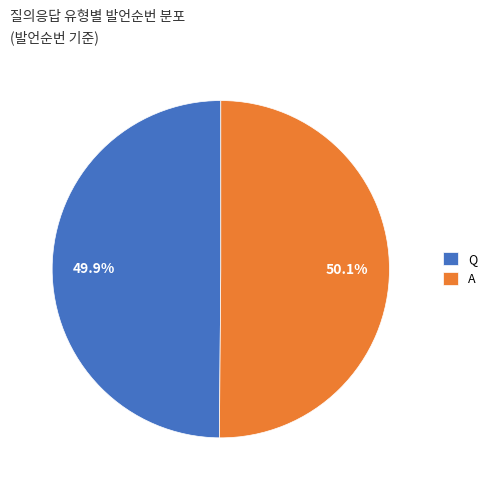

True or false: Q accounts for 50% of the total.

True